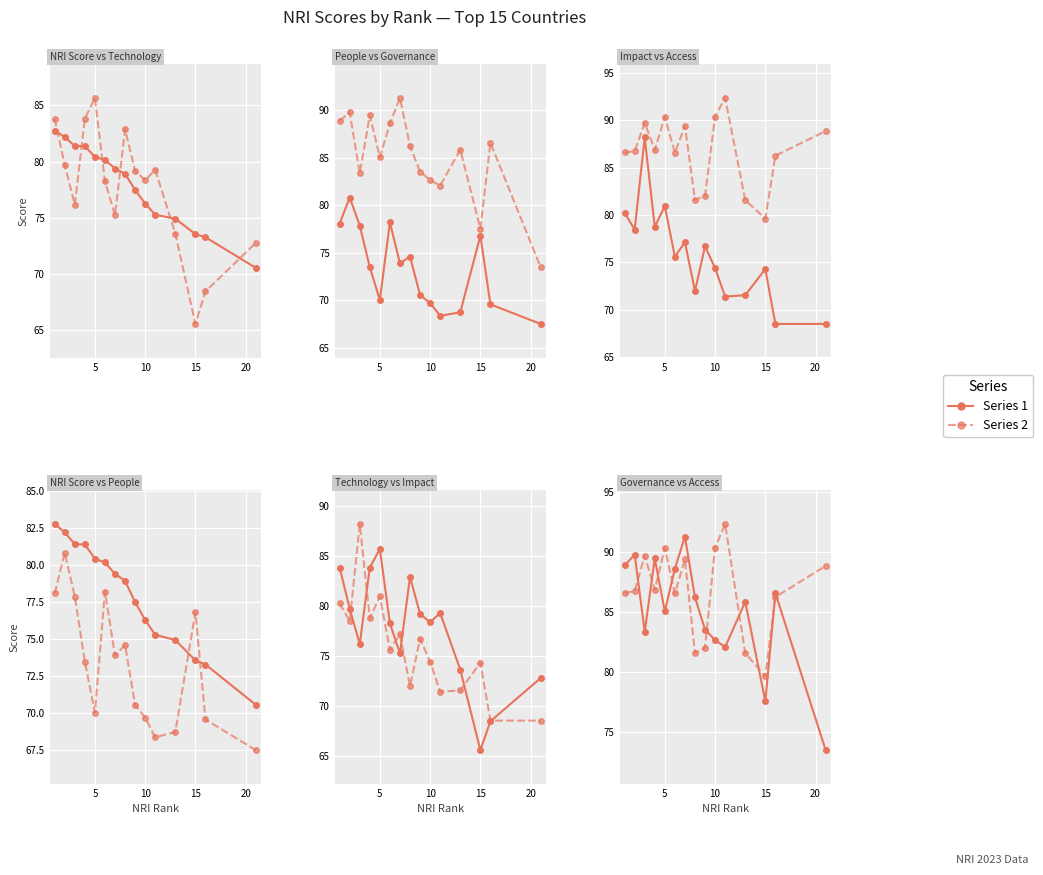

Count the number of categories in the chart.

15